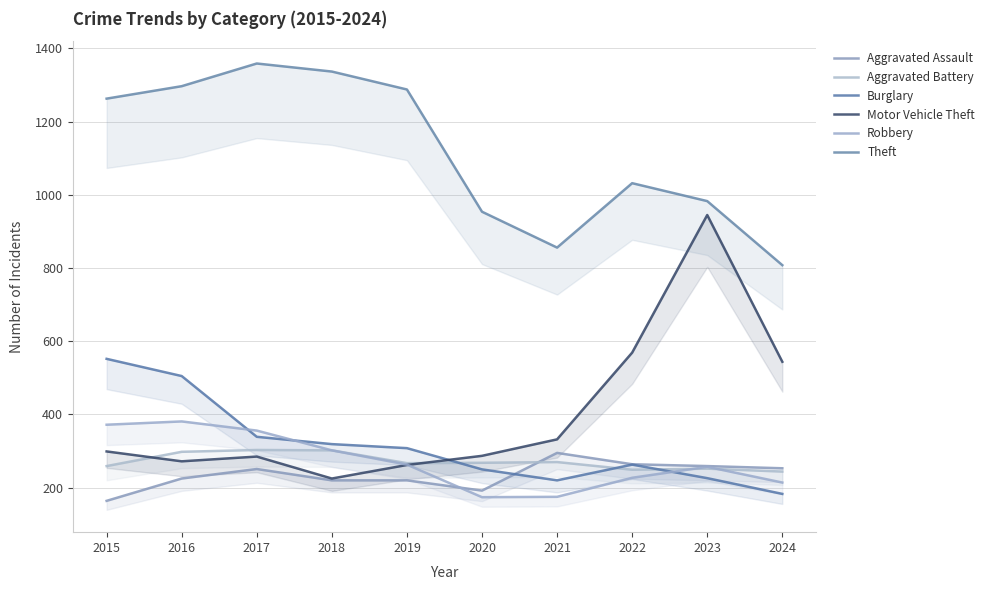

True or false: Aggravated Assault has a value of 74 at 2015.

False